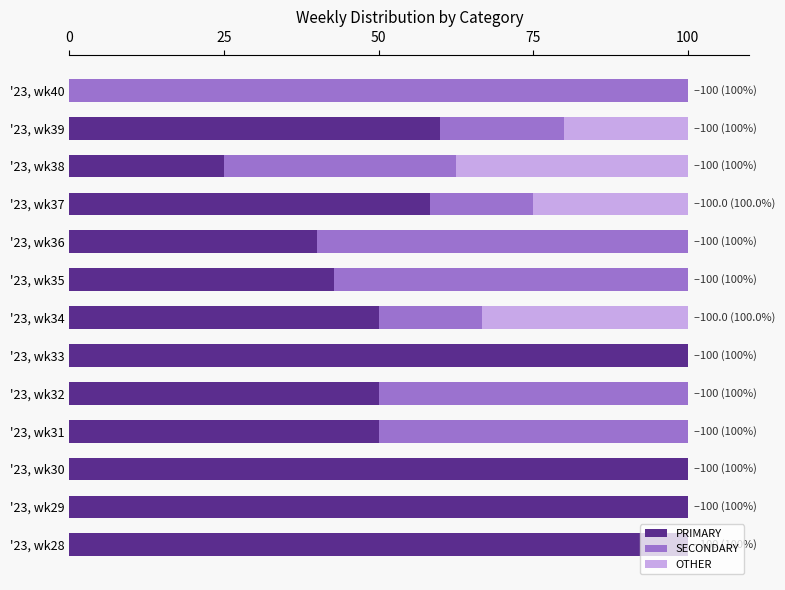

What is the total value across all series at '23, wk40?

100.0